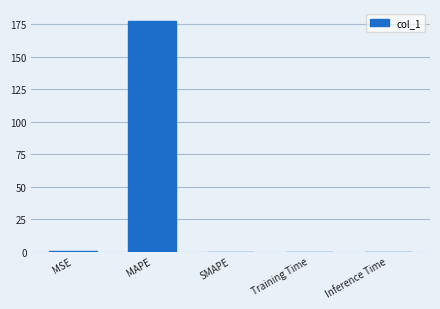

Which has a higher value, MAPE or Inference Time?

MAPE